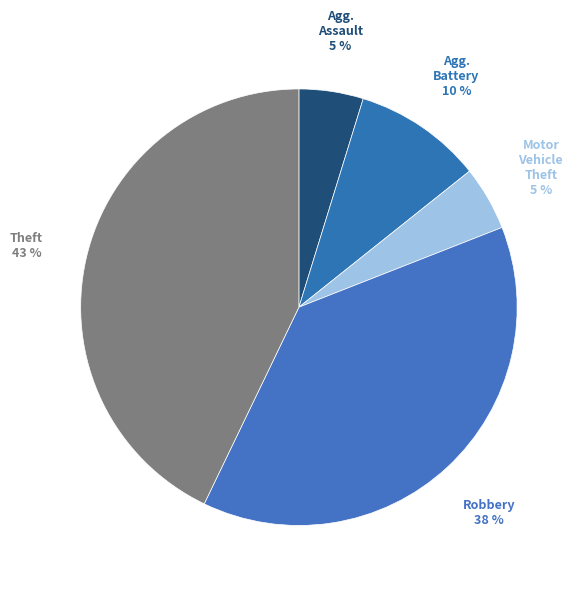

How many slices are in this pie chart?

5